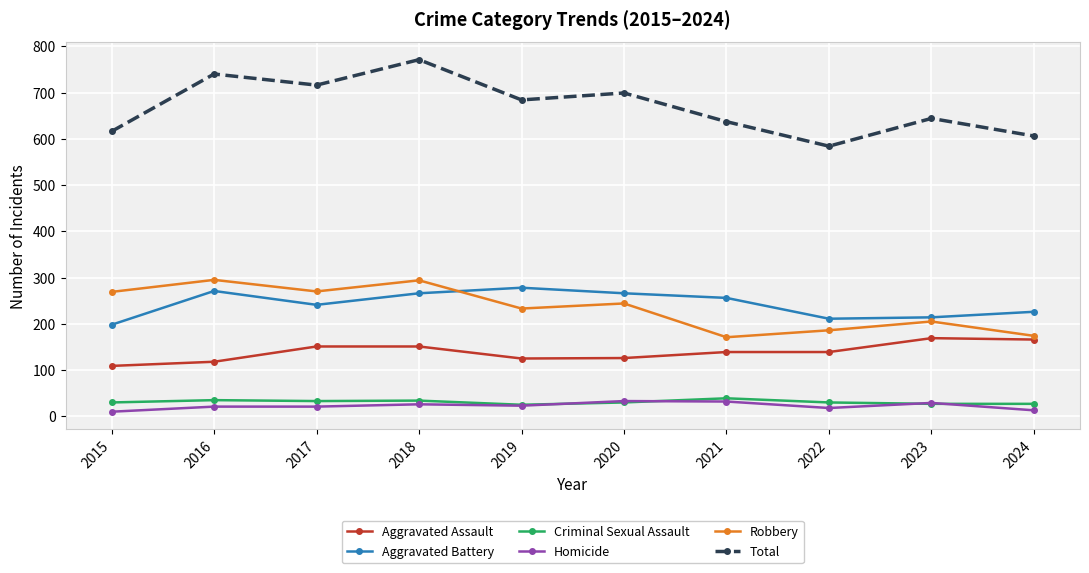

What is the value of the Homicide point at the 3rd from the left?

21